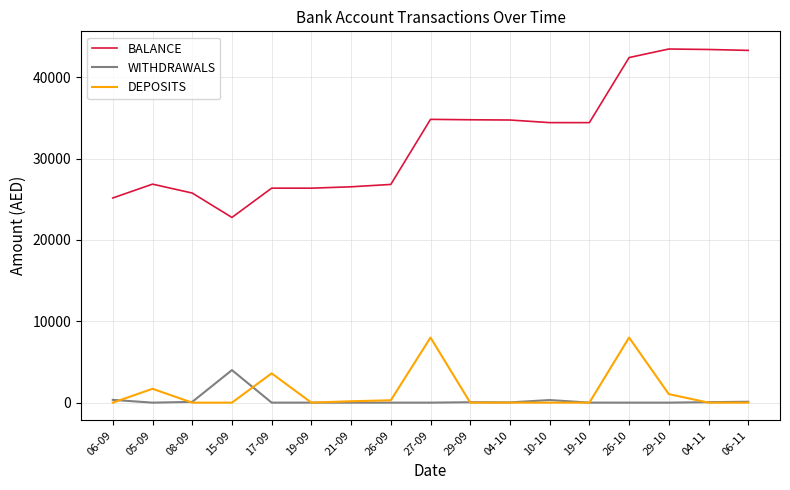

Which series has the largest total across all categories?

BALANCE